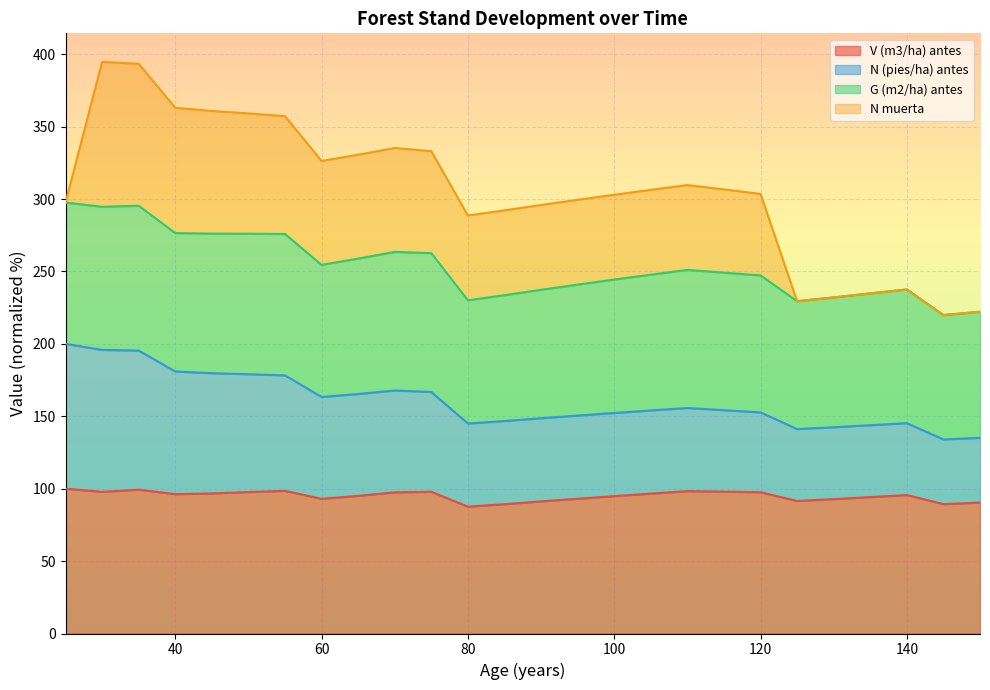

What is the maximum value for V (m3/ha) antes?

100.0